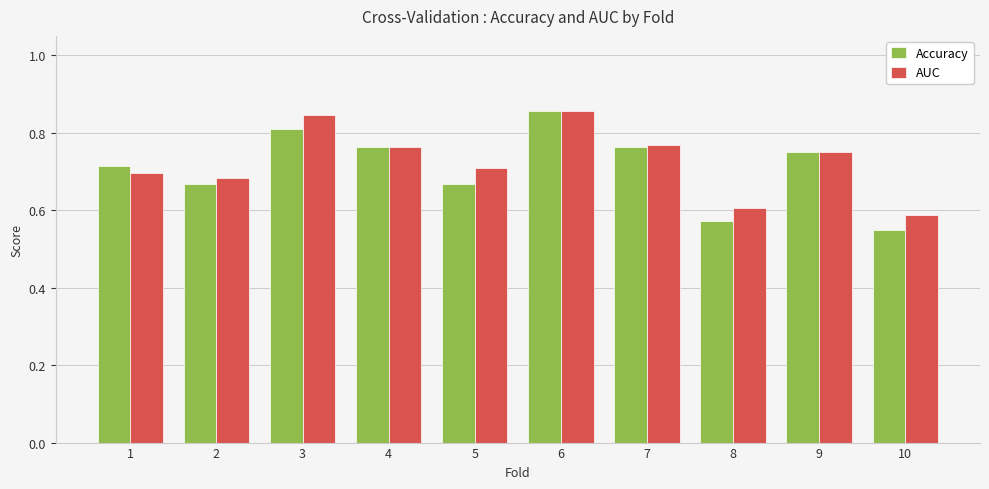

How many bars are there in total?

20